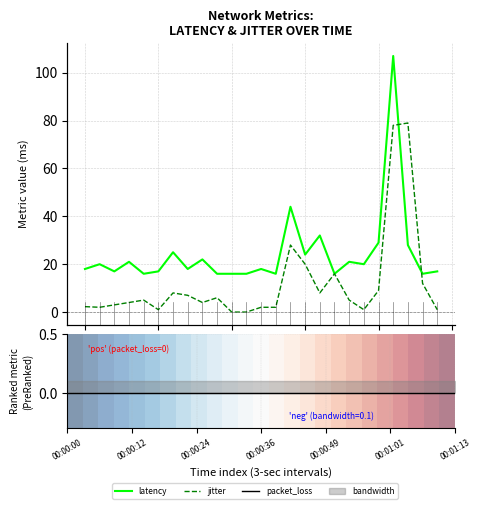

How many distinct data groups are displayed?

4